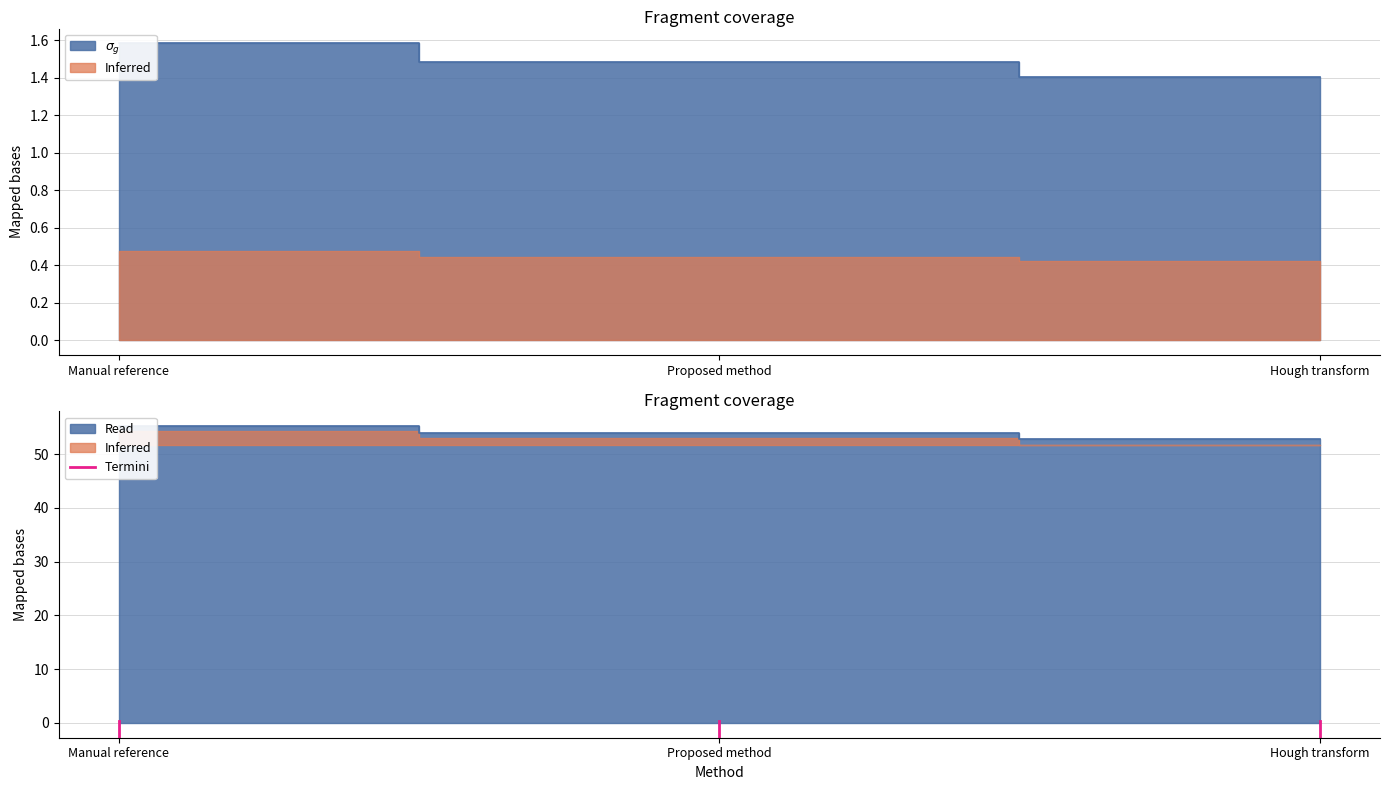

Which label corresponds to the smallest value in the chart?

Manual reference